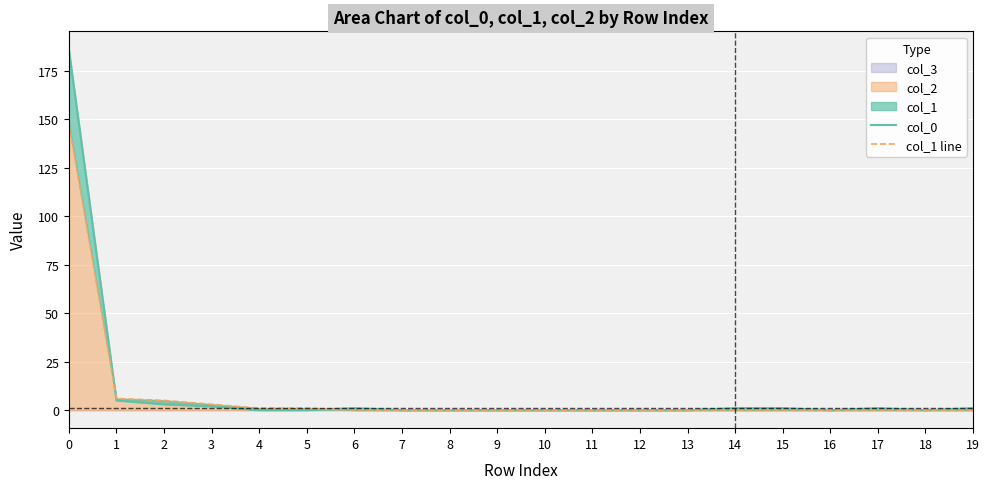

Which series ends up on top after the final intersection of col_0 and col_1 line?

col_0